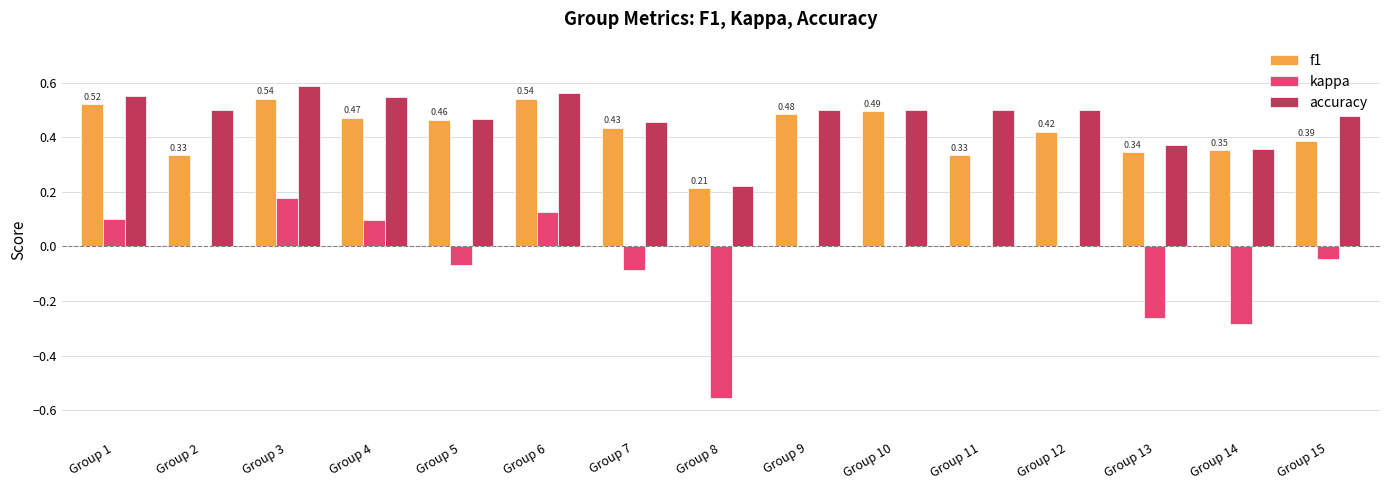

How many groups of bars are there?

15